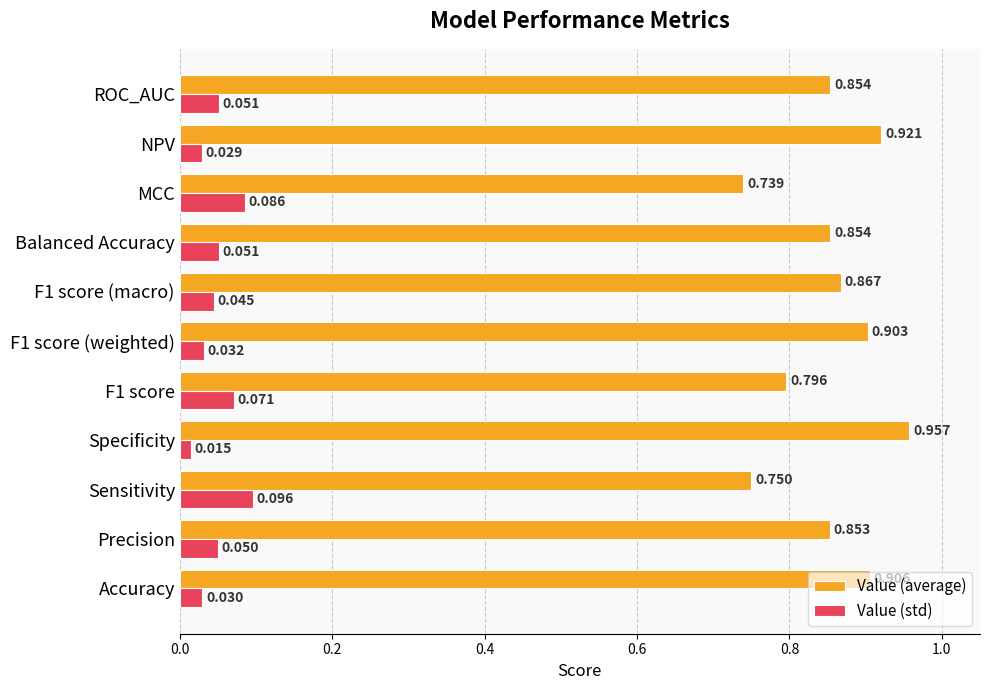

Rank the series at MCC from lowest to highest value.

Value (std), Value (average)